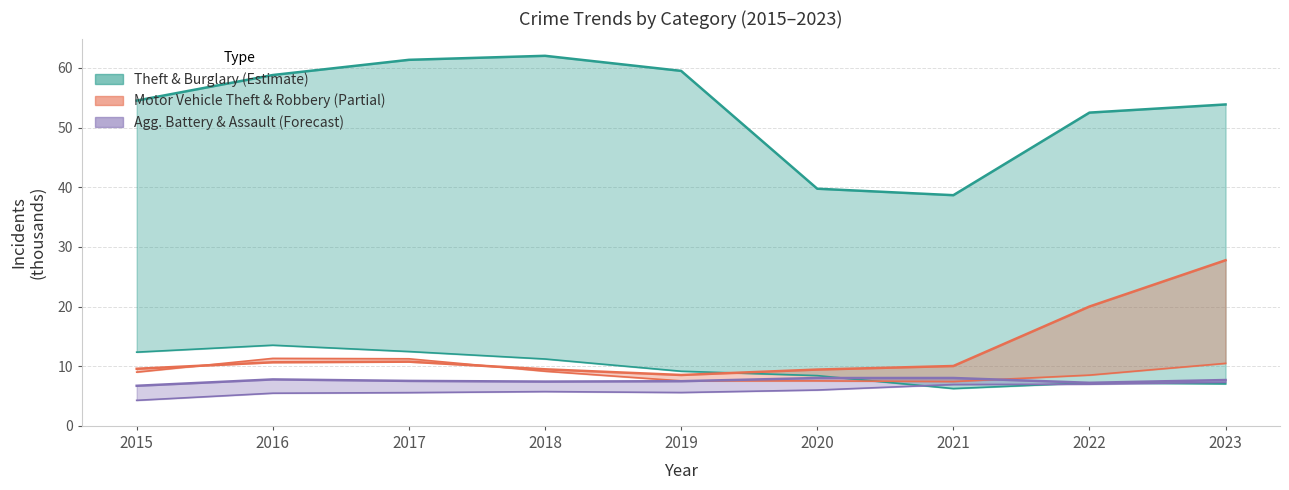

At which label does Robbery reach its minimum?

2021